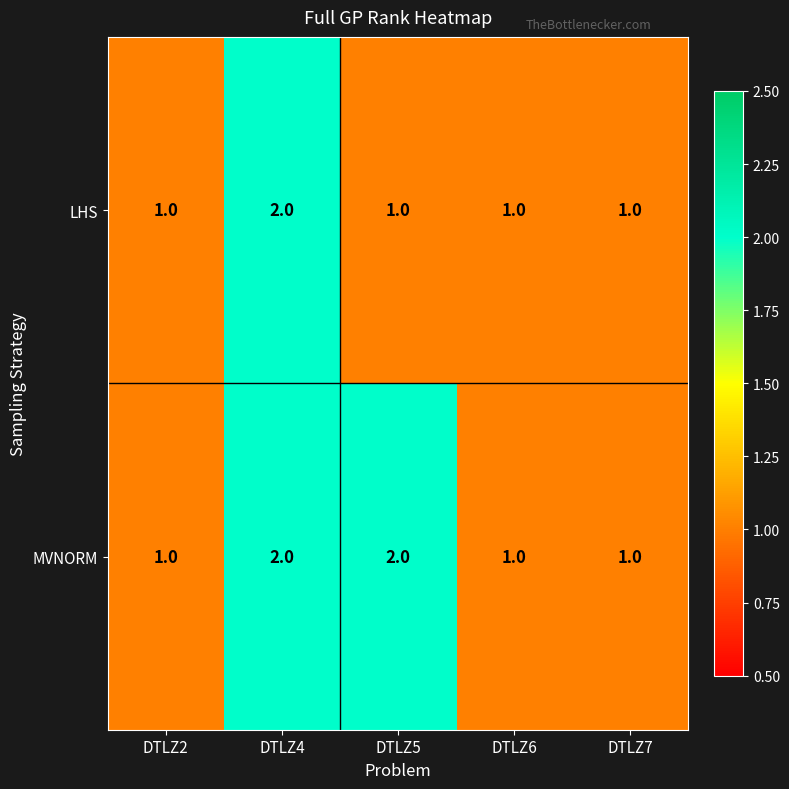

Which category has the highest value in the LHS series?

DTLZ4